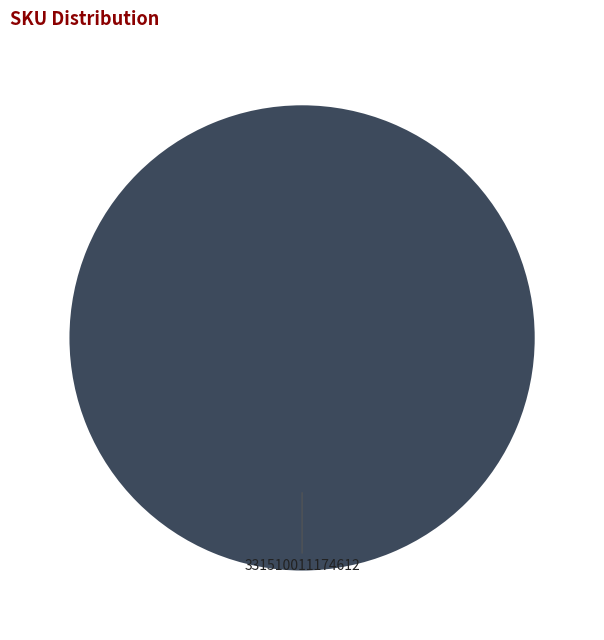

Rank the categories by value from highest to lowest.

331510011174612